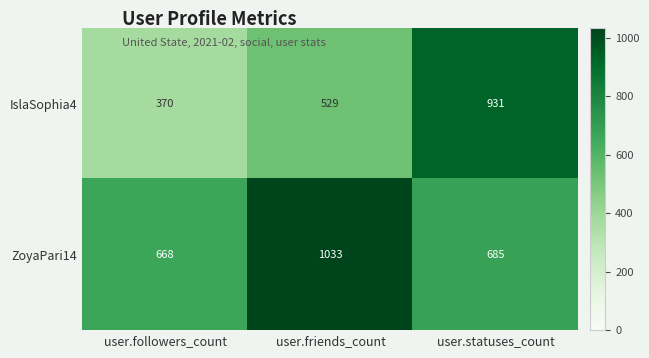

Rank the series by their average value, from highest to lowest.

ZoyaPari14, IslaSophia4